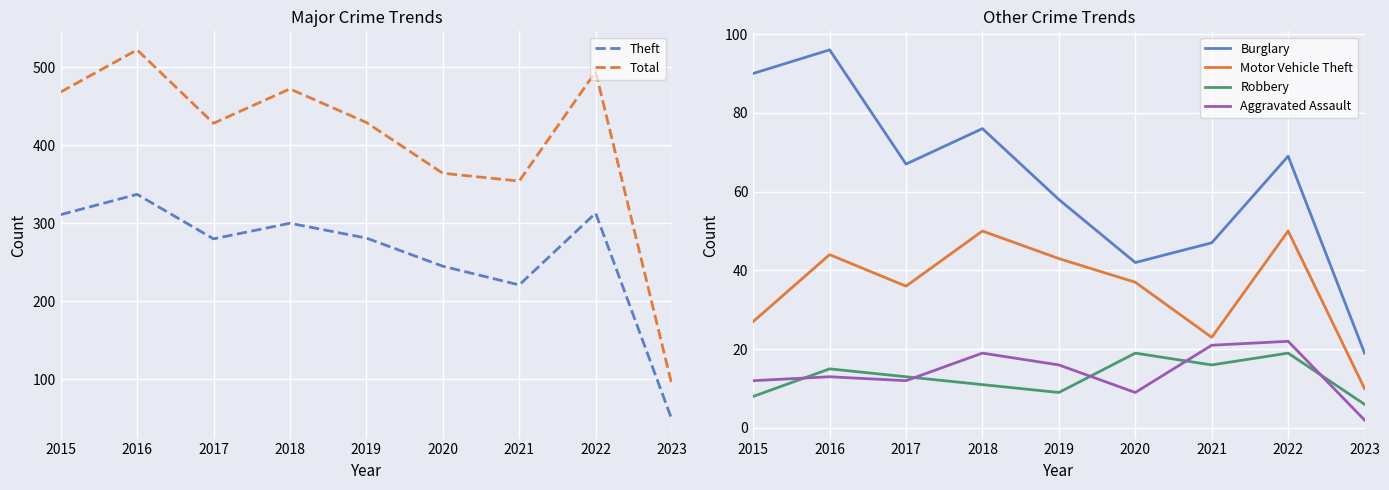

At which label is Total closest to 307?

2021